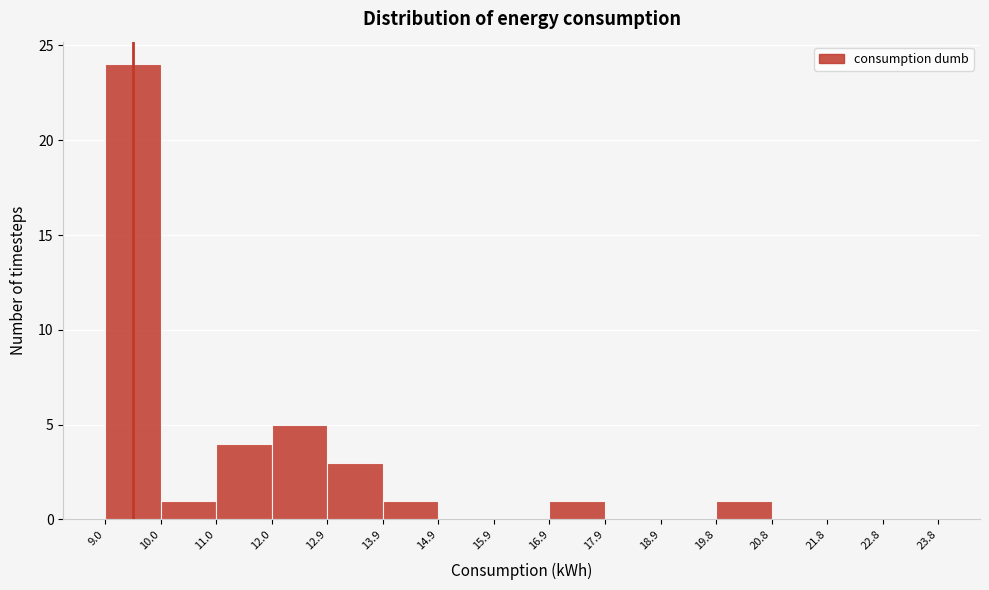

Over which range of the x-axis is the bar tallest?

9.0 to 10.0